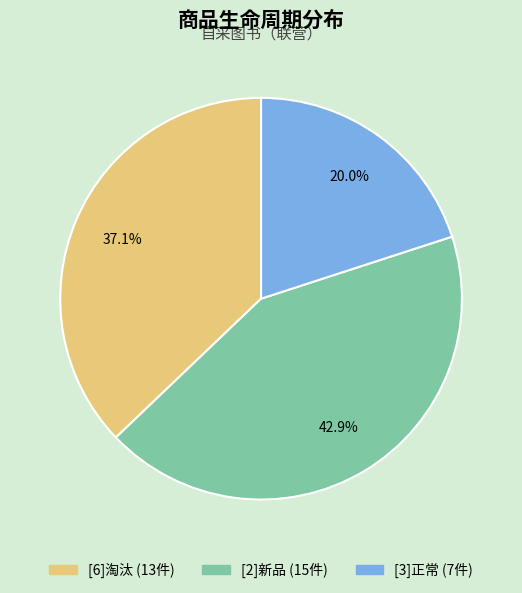

Is the sum of [6]淘汰 and [2]新品 greater than half?

Yes